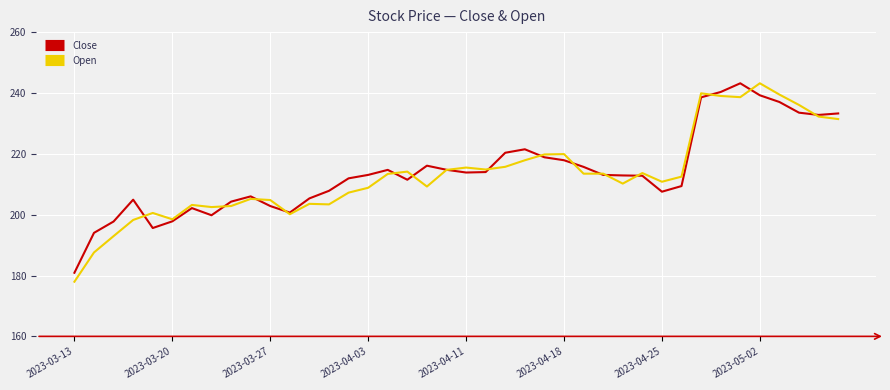

What is the minimum value for Open?

178.0